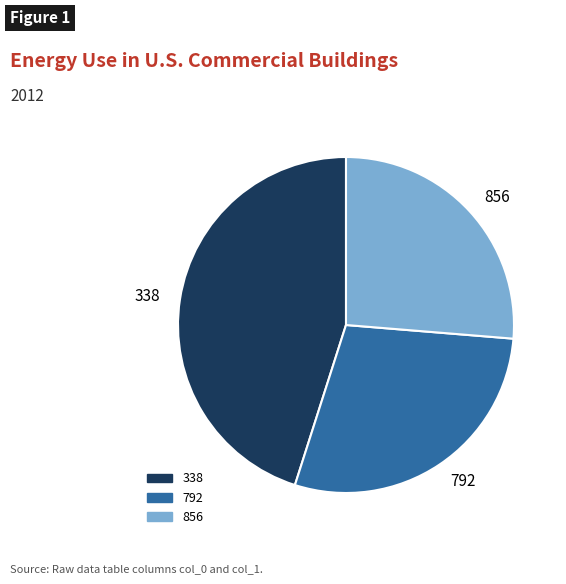

How many segments does this pie chart have?

3